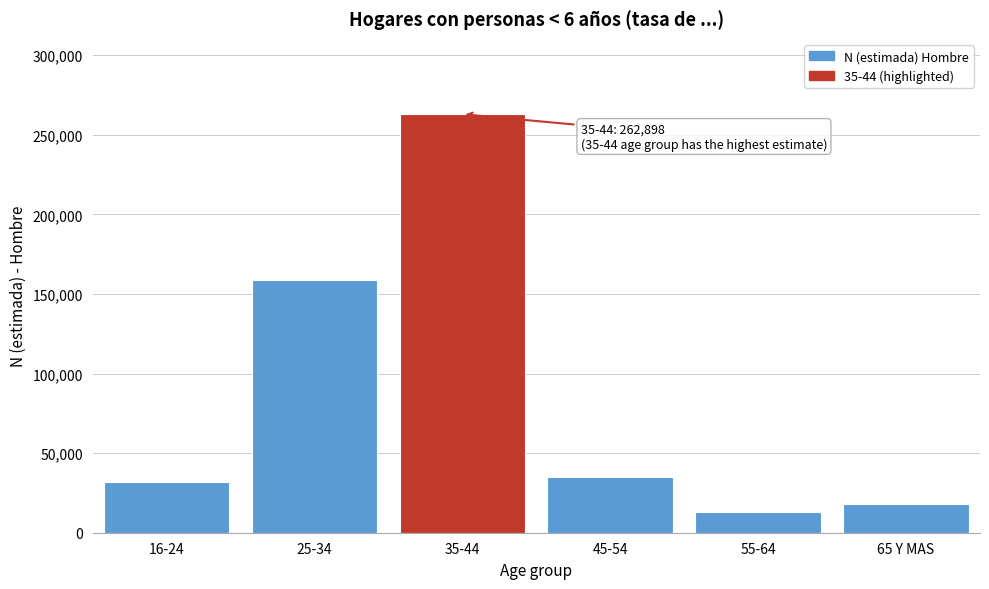

Reading right to left, extract all data points from this chart.

65 Y MAS=18240	55-64=12756	45-54=35128	35-44=262898	25-34=158963	16-24=31706